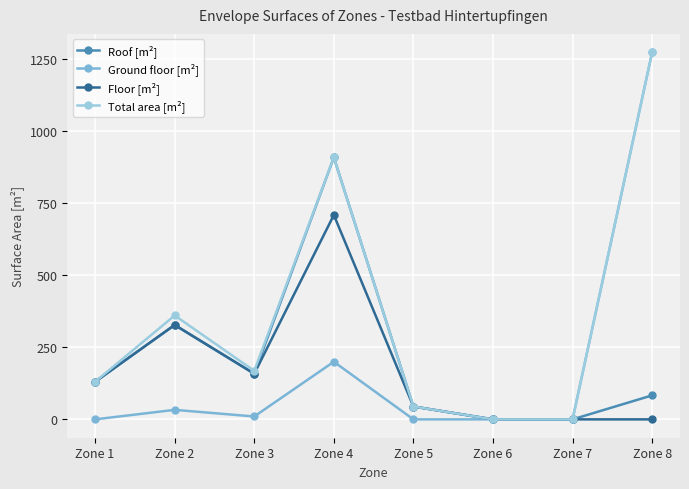

In Ground floor [m²], how many points are higher than both neighbors (excluding endpoints)?

2